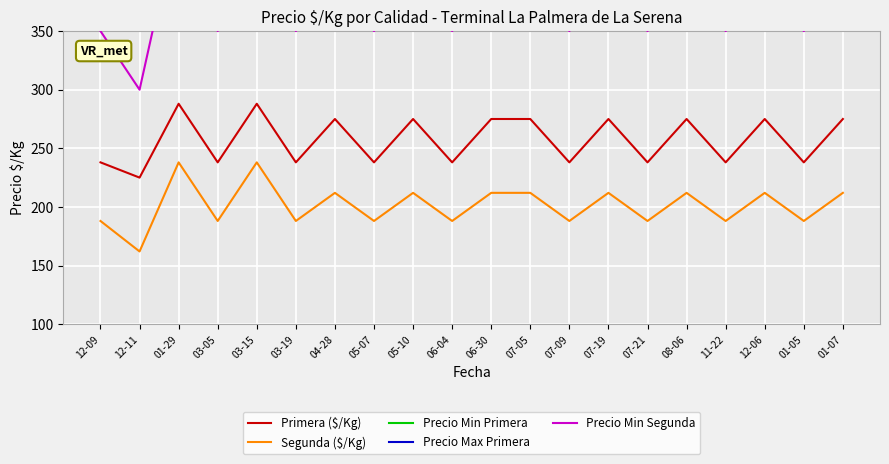

Is the value of Primera ($/Kg) at 03-05 greater than the value of Precio Min Segunda at 03-15?

No